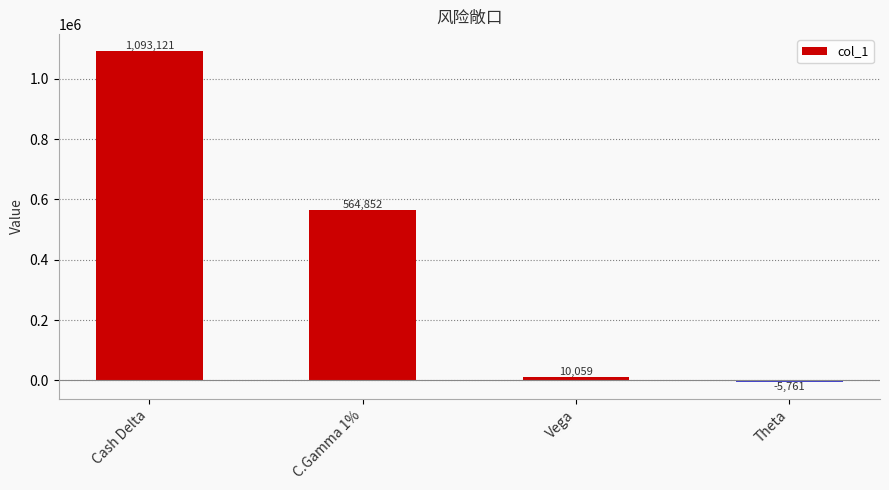

What position from the left is Vega?

3